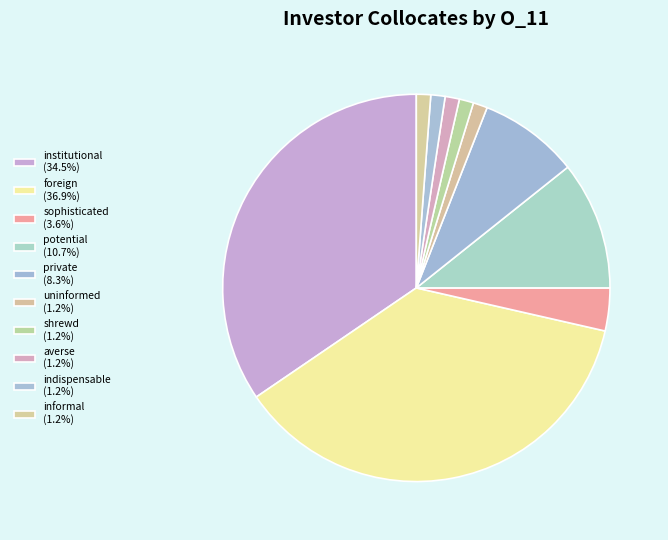

The foreign slice represents 37% of the pie. True or false?

True